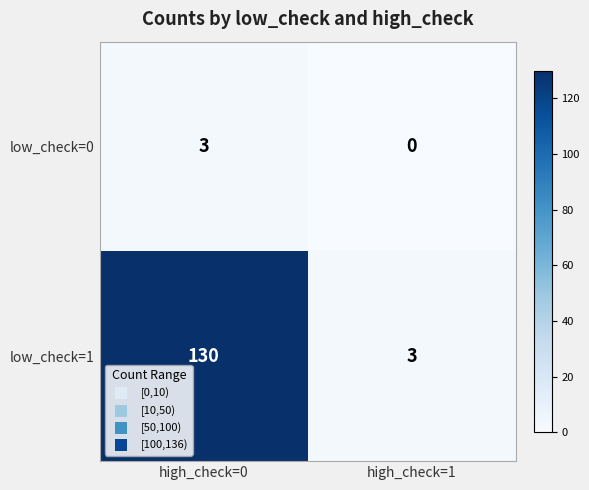

What is the difference between the low_check=1 values at high_check=0 and high_check=1?

127